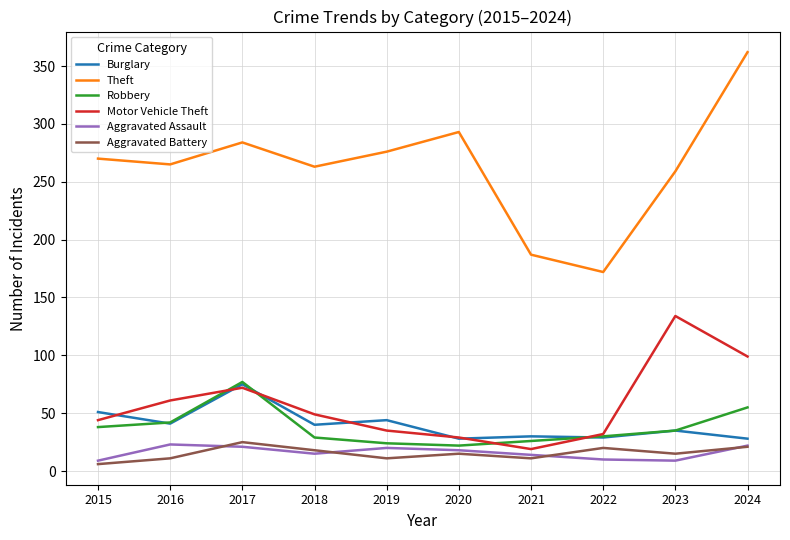

The value of Burglary at 2016 is 41. True or false?

True